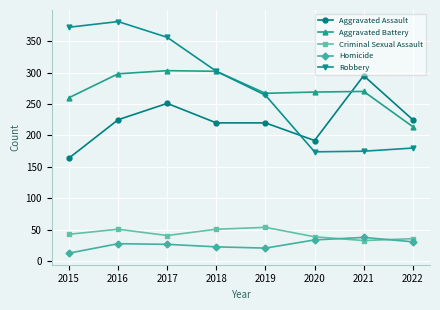

What is the value of the Criminal Sexual Assault point at the 4th from the left?

51